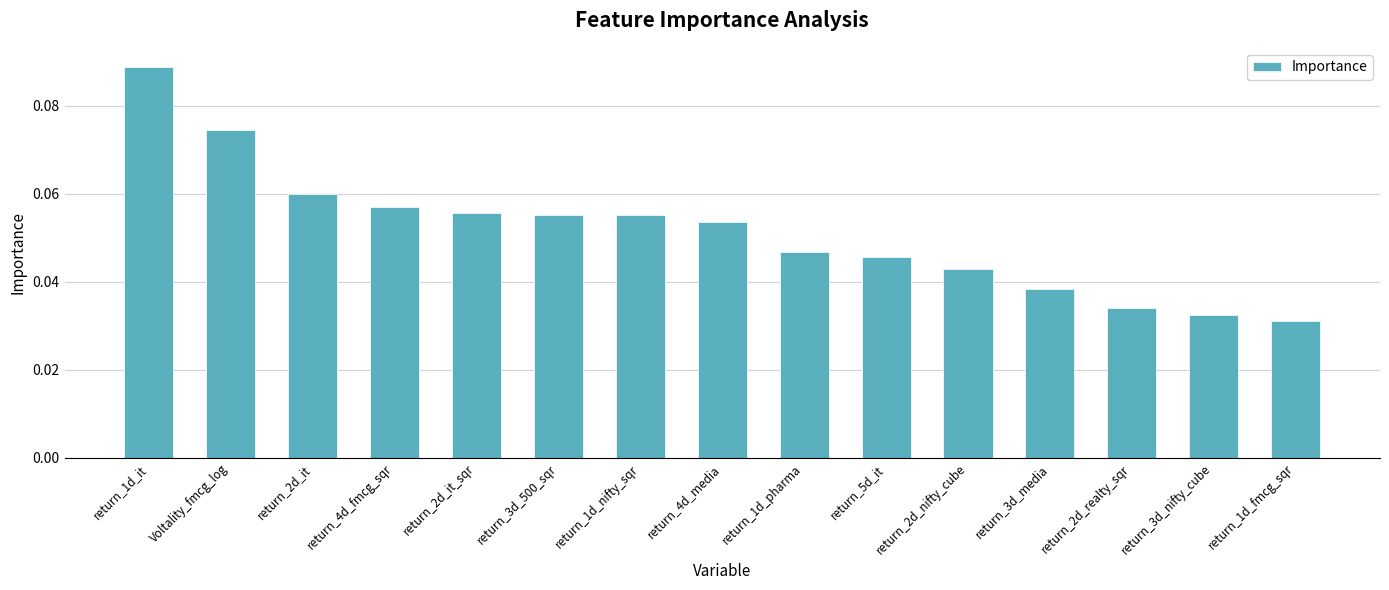

Which has a higher value, return_3d_nifty_cube or return_3d_500_sqr?

return_3d_500_sqr